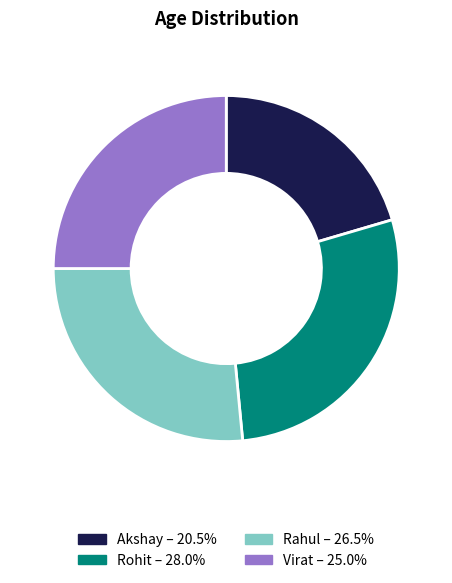

Is the sum of Akshay and Rahul greater than half?

No